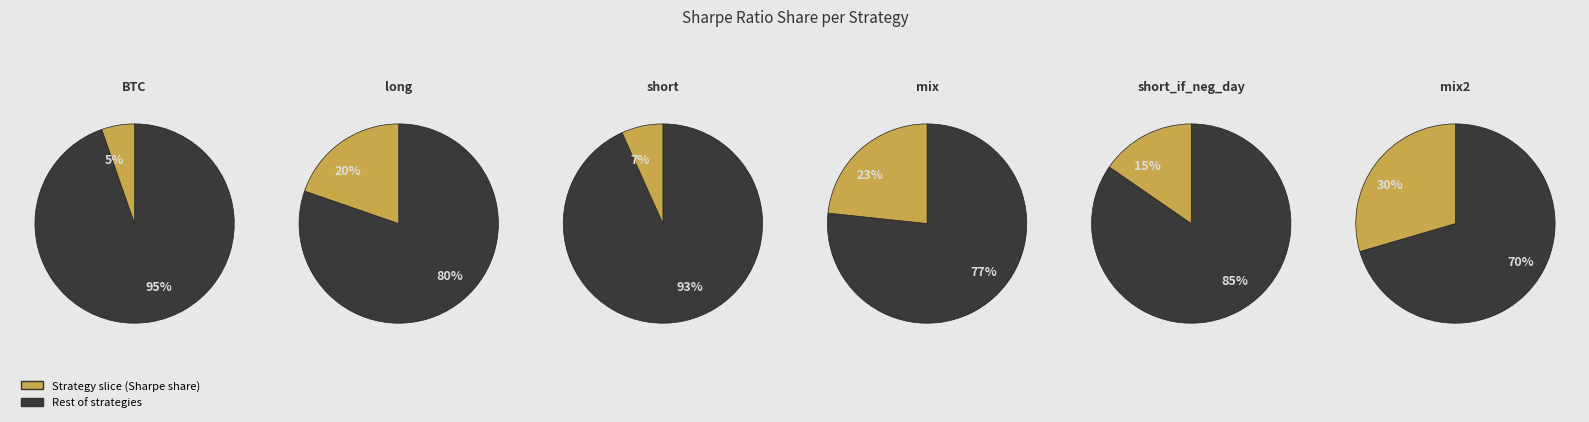

Is it true that long is 14% of the pie?

False